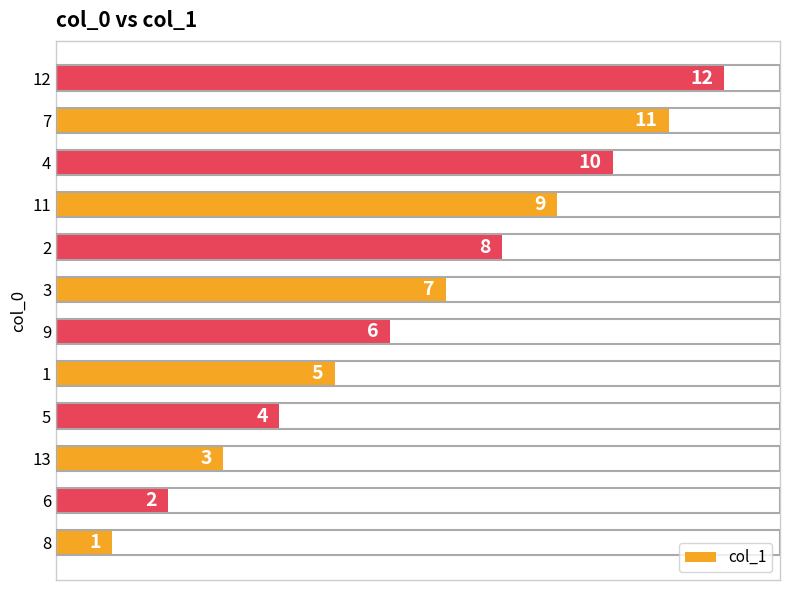

At which label is the value closest to 6?

9